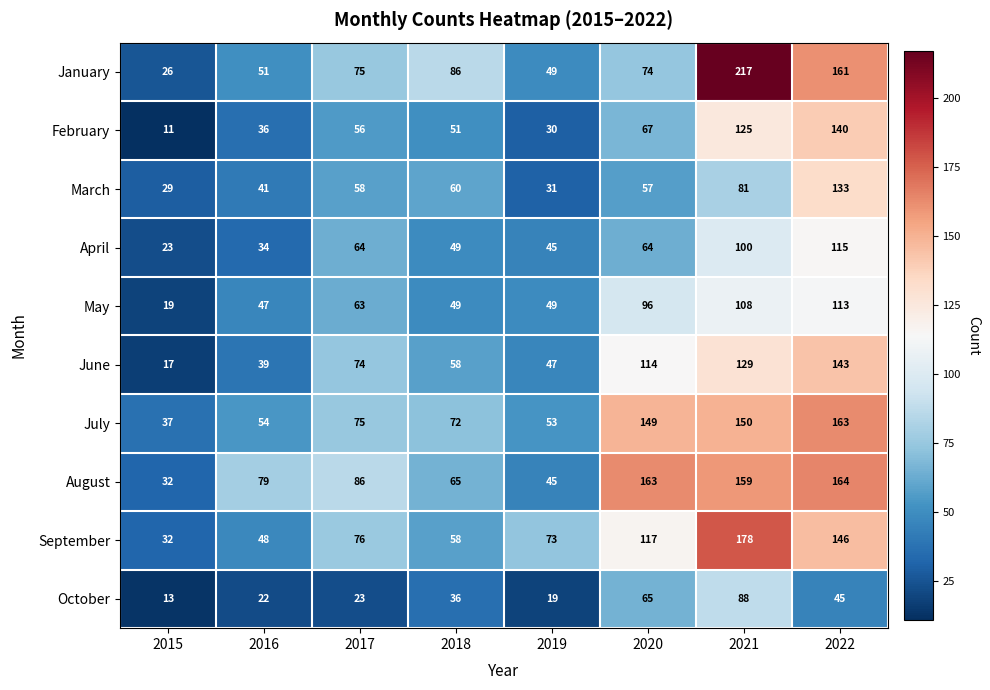

Count the number of data series in this chart.

10